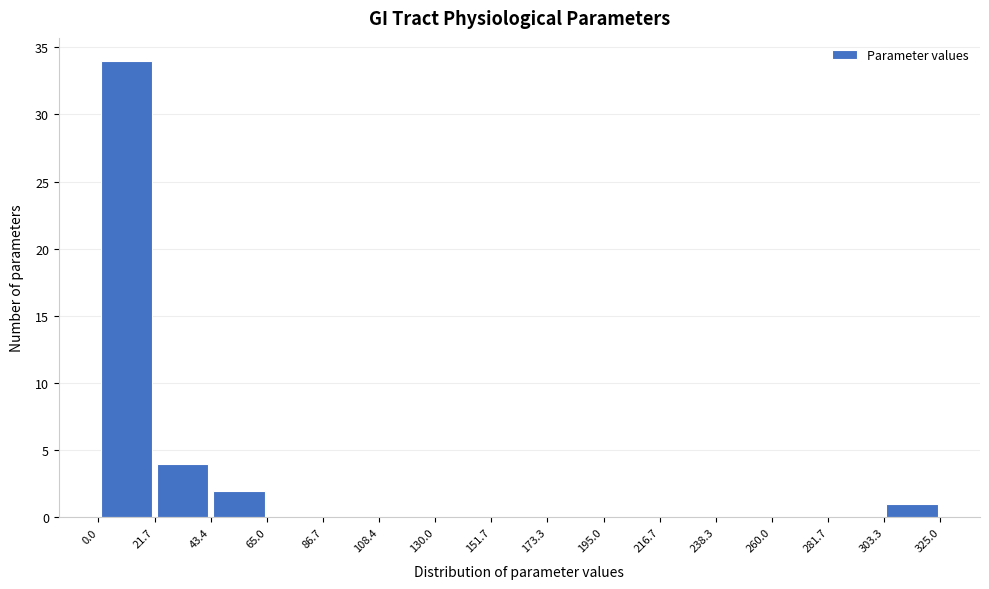

What is the height of the bar covering 0.0 to 21.7 on the x-axis? The values are not printed on the chart, so give them approximately, as read against the axis.

34